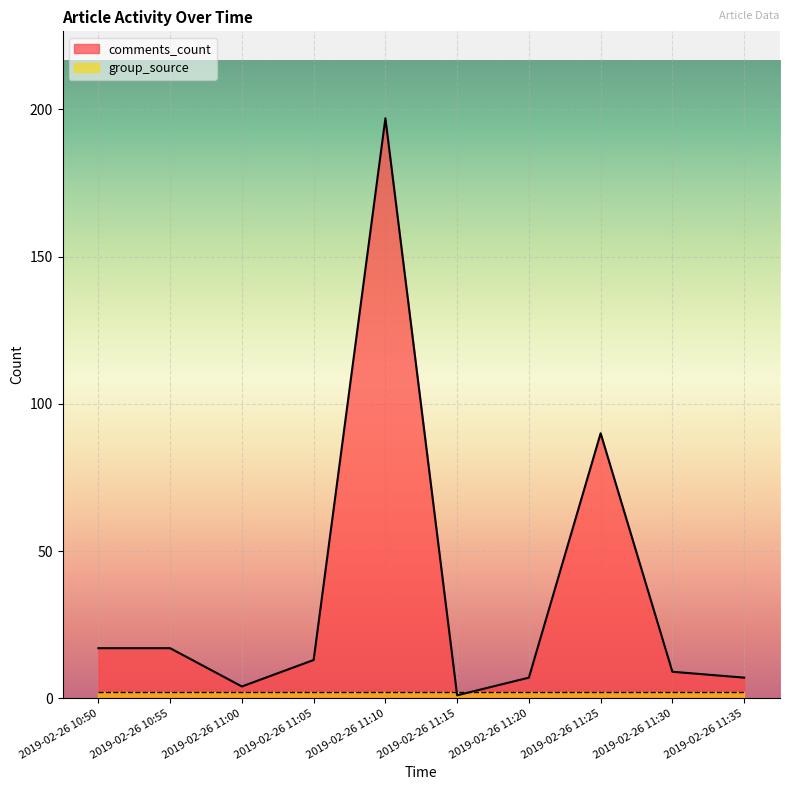

What value does the data have at 2019-02-26 11:25?

90